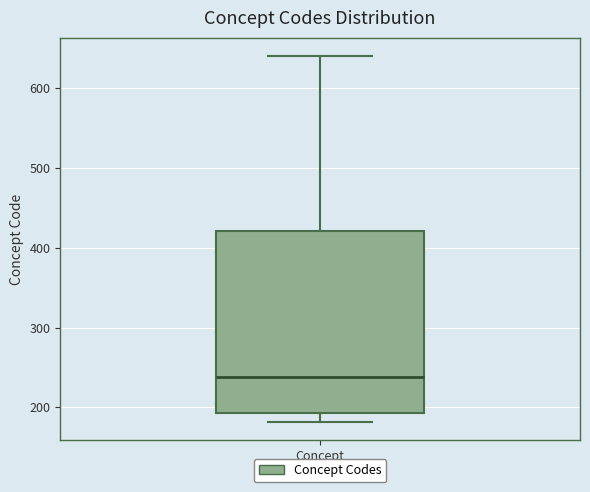

Read this box plot against the y-axis: the position of the median line, the range covered by the box, and the ends of both whiskers. The values are not printed on the chart, so give them approximately, as read against the axis.

median 240, box 190 to 420, whiskers 180 to 640